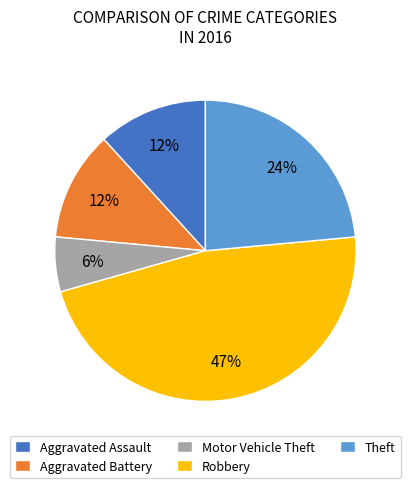

Combined, do Aggravated Battery and Robbery account for over 50%?

Yes